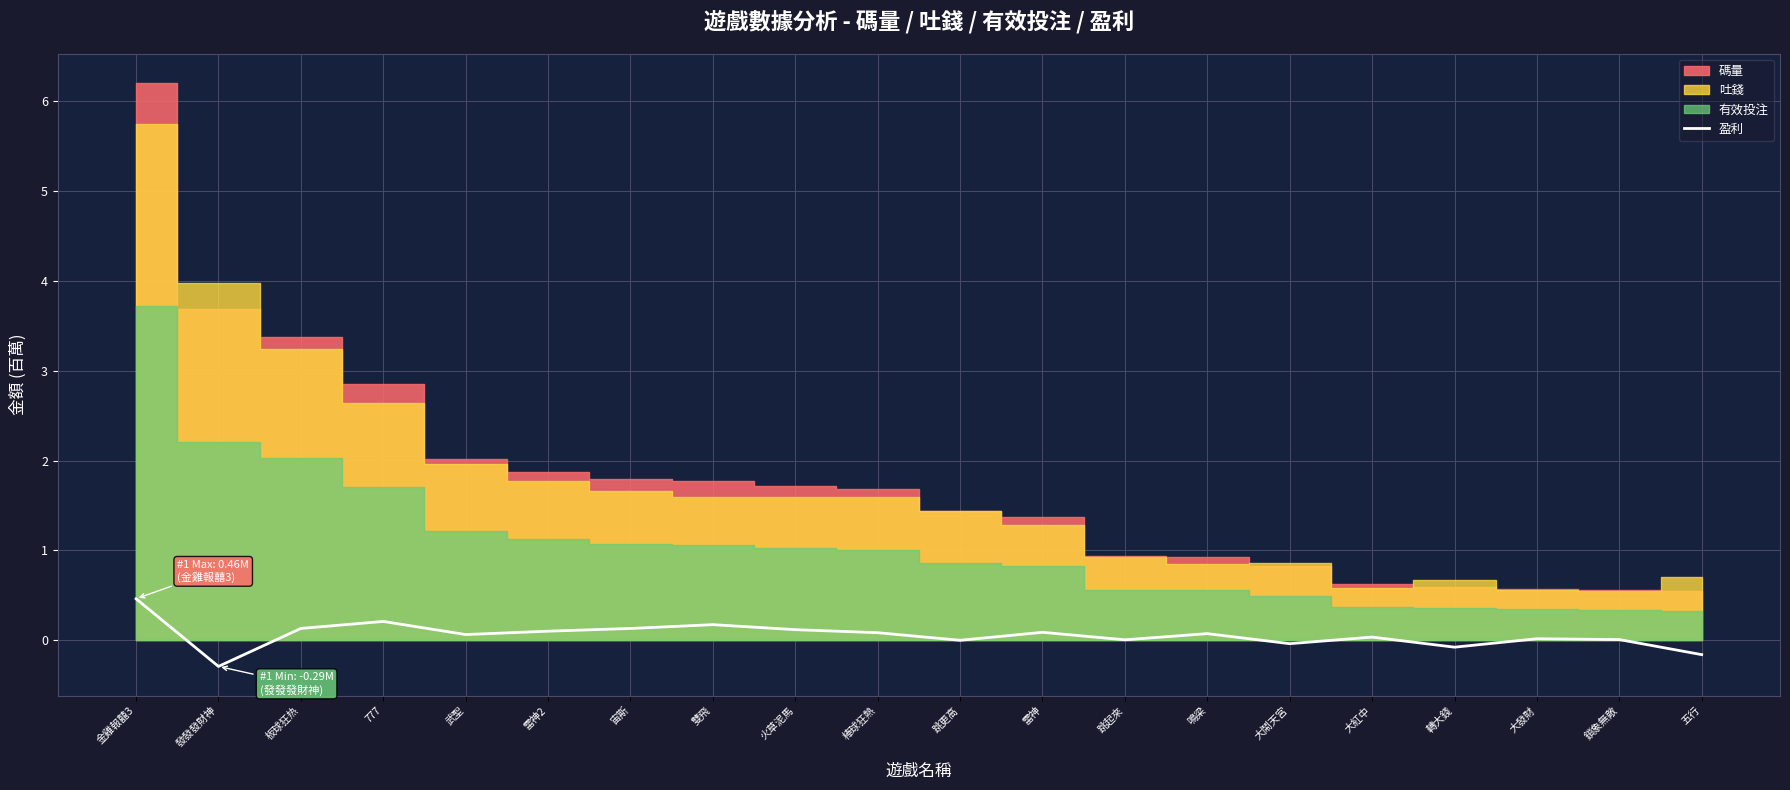

How many interior local valleys (lower than both neighbors) does the data have?

6